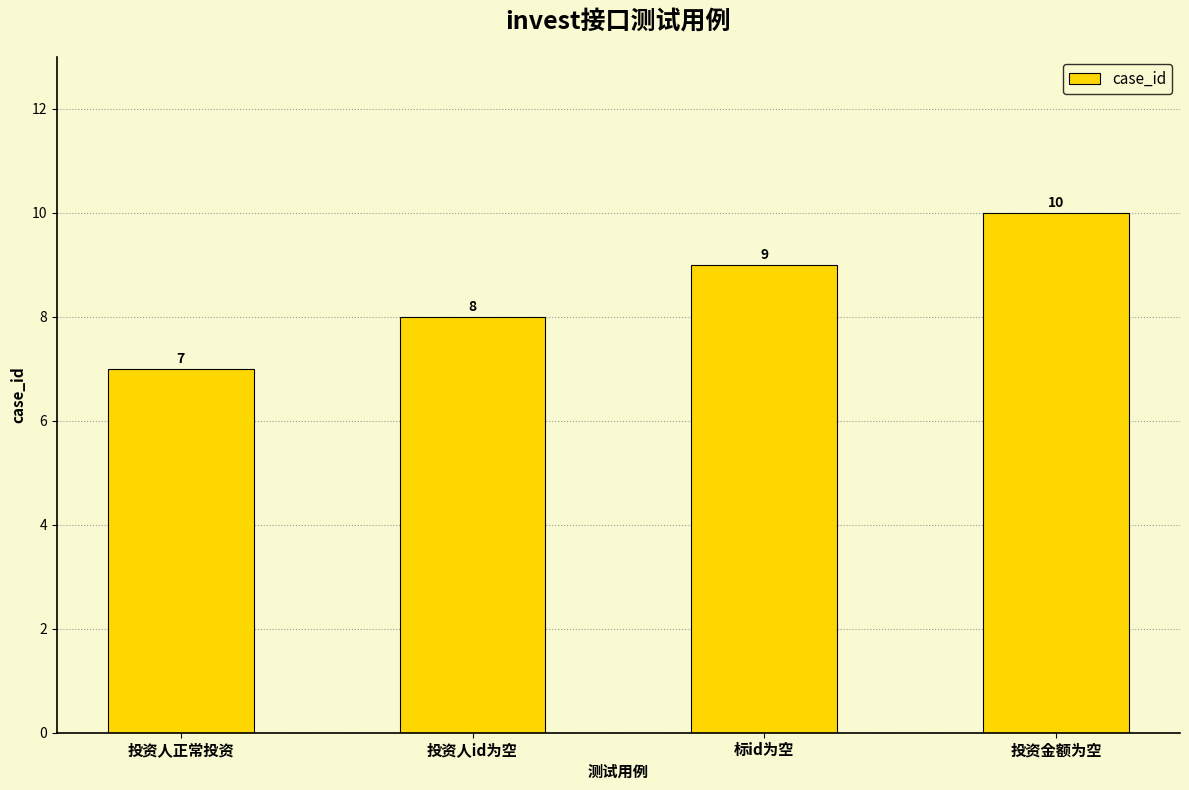

Which category has the lowest value across all series?

投资人正常投资